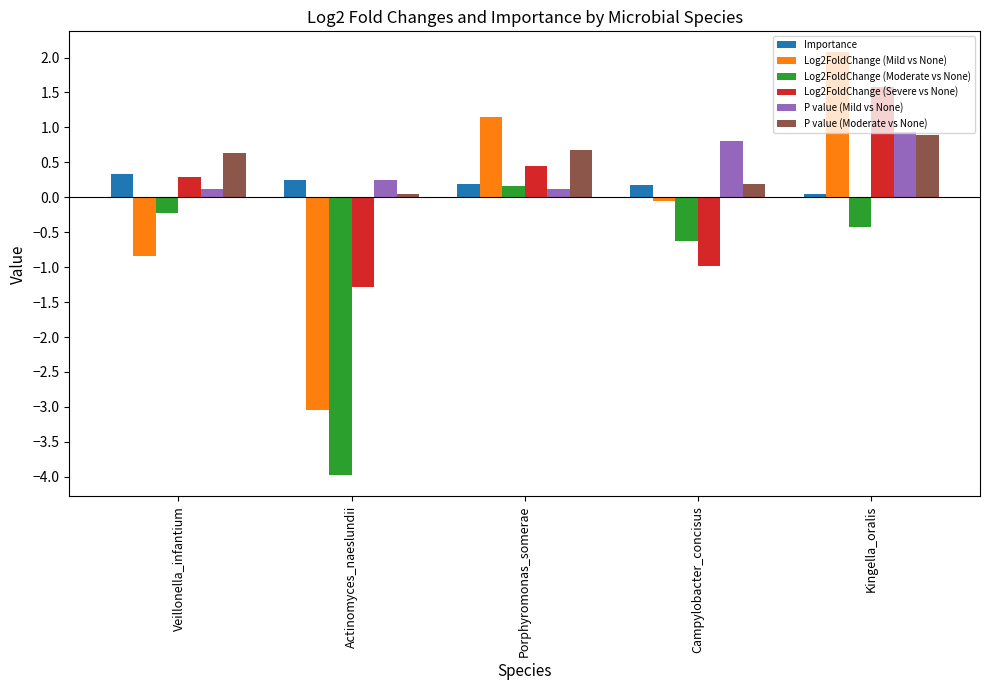

At which category does the chart reach its minimum across all series?

Actinomyces_naeslundii